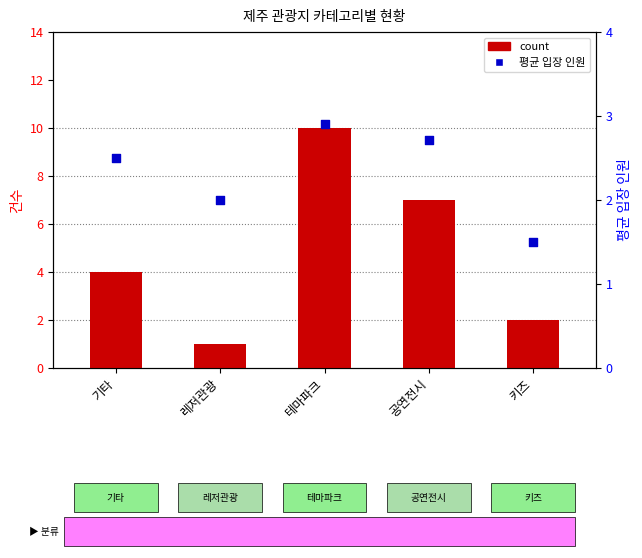

At how many categories does at least one series exceed 5?

2